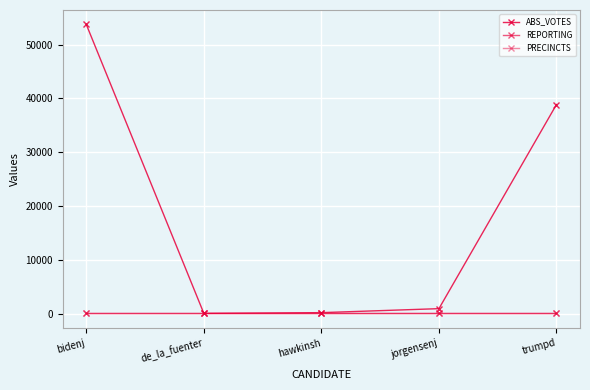

Rank the series by their maximum value, from lowest to highest.

REPORTING, PRECINCTS, ABS_VOTES